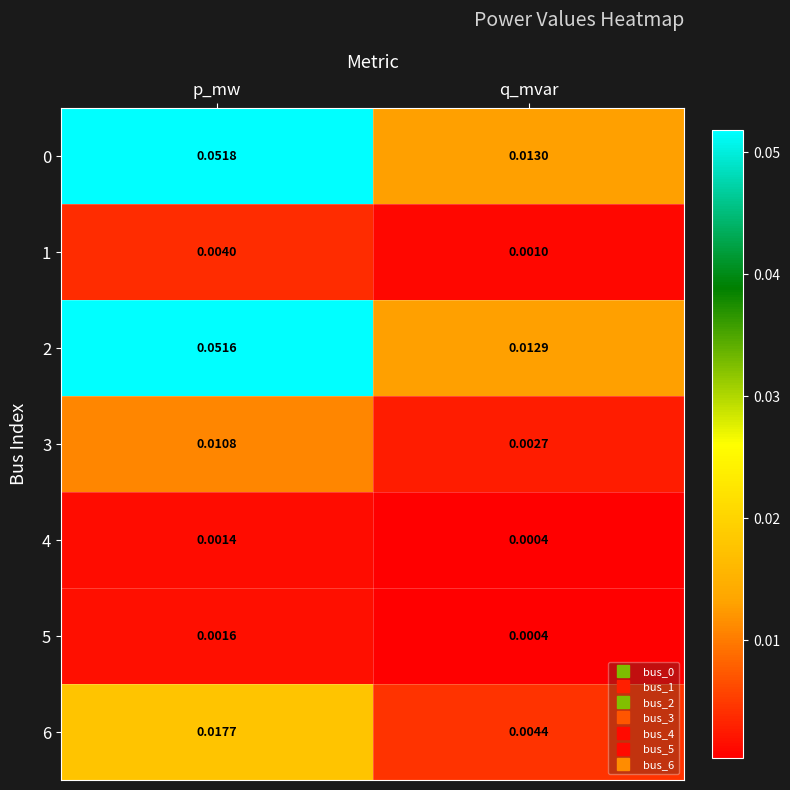

Rank the categories by 5 value from lowest to highest.

q_mvar, p_mw